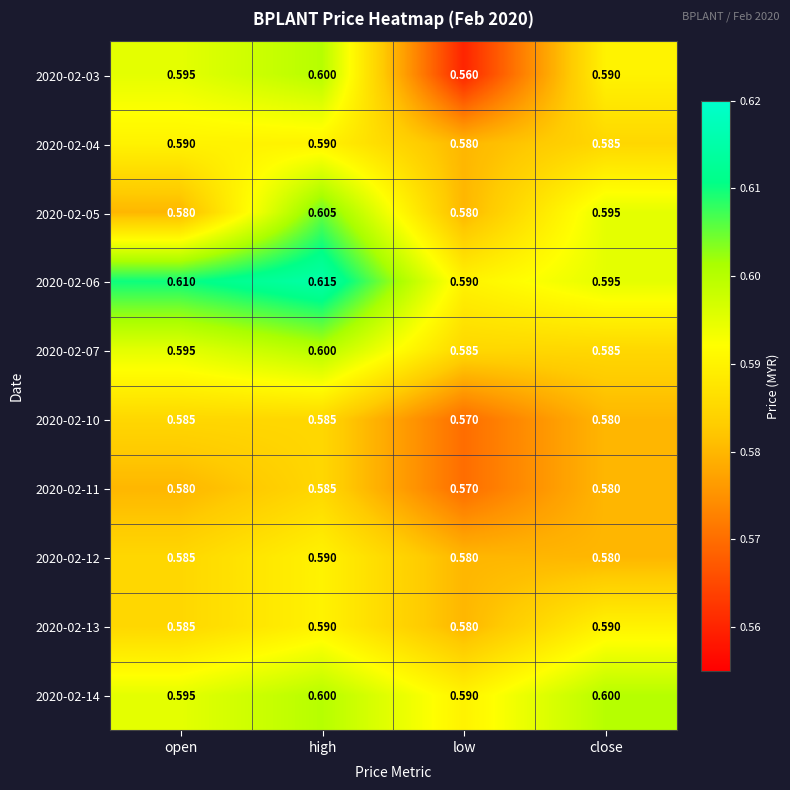

At which label does 2020-02-06 reach its minimum?

low